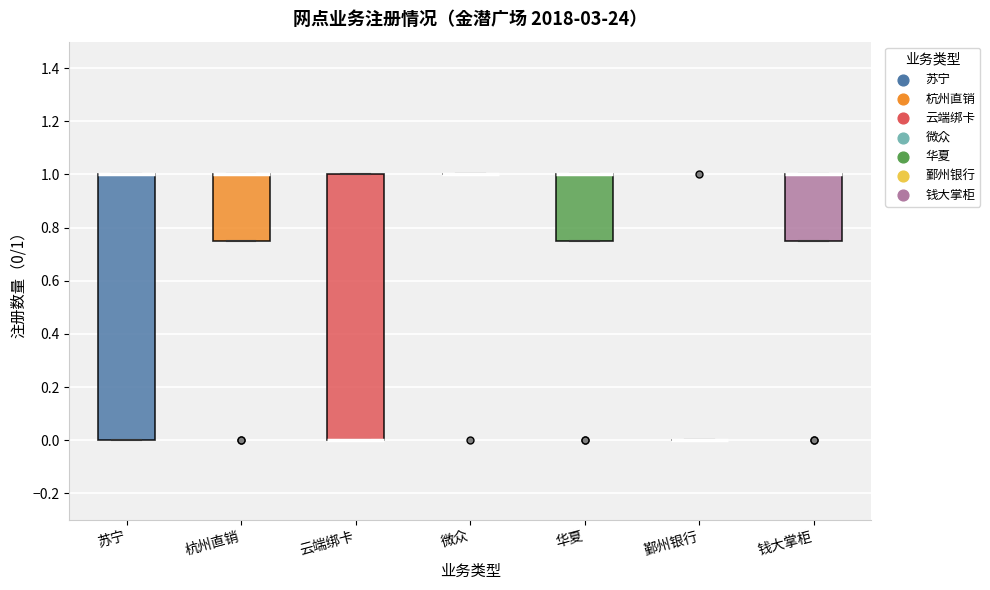

Reading left to right, read every box against the y-axis: the position of its median line, the range the box covers, and the ends of its whiskers. The values are not printed on the chart, so give them approximately, as read against the axis.

苏宁: median 1.00 (drawn on the box's upper edge), box 0.00 to 1.00, whiskers 0.00 to 1.00
杭州直销: median 1.00 (drawn on the box's upper edge), box 0.76 to 1.00, whiskers 0.76 to 1.00
云端绑卡: median 0.00 (drawn on the box's lower edge), box 0.00 to 1.00, whiskers 0.00 to 1.00
微众: box collapsed to a line at 1.00, whiskers 1.00 to 1.00
华夏: median 1.00 (drawn on the box's upper edge), box 0.76 to 1.00, whiskers 0.76 to 1.00
鄞州银行: box collapsed to a line at 0.00, whiskers 0.00 to 0.00
钱大掌柜: median 1.00 (drawn on the box's upper edge), box 0.76 to 1.00, whiskers 0.76 to 1.00